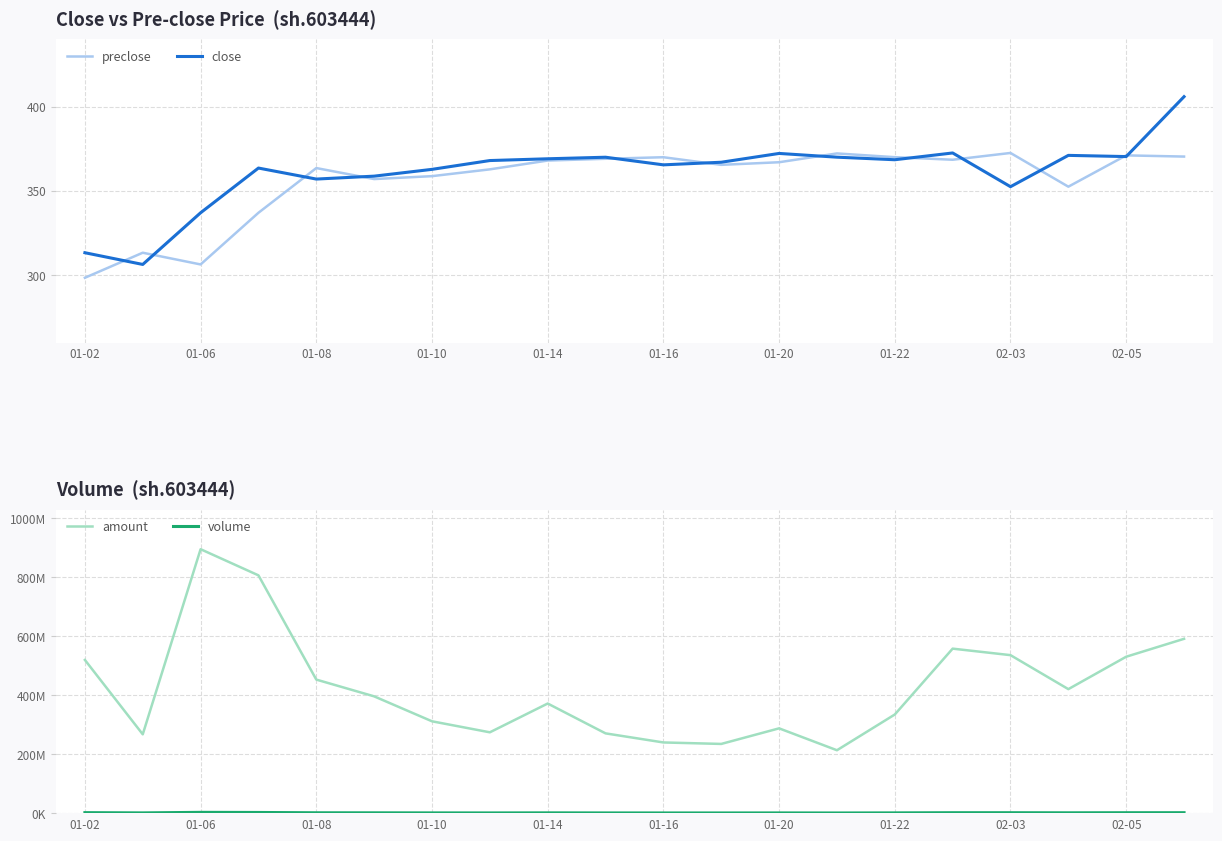

At which label does volume reach its minimum?

13